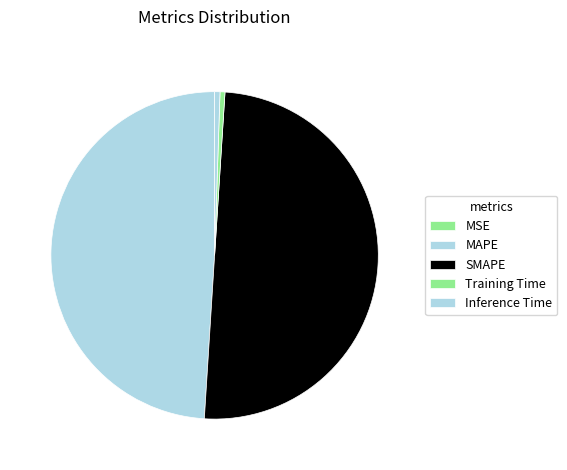

To the nearest percent, what is the difference between the MSE and Inference Time slice percentages?

1%